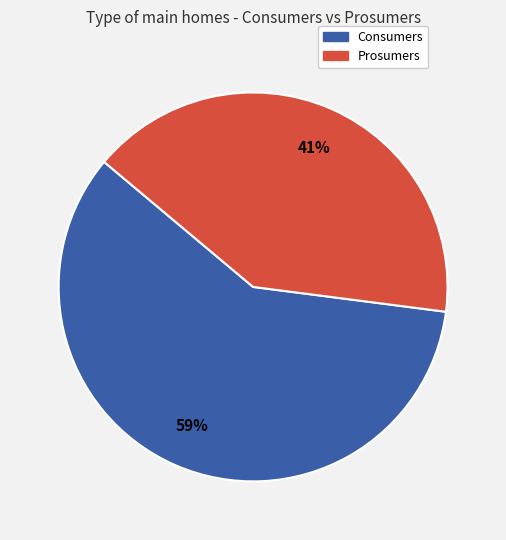

Which category has the biggest portion of the pie?

Consumers